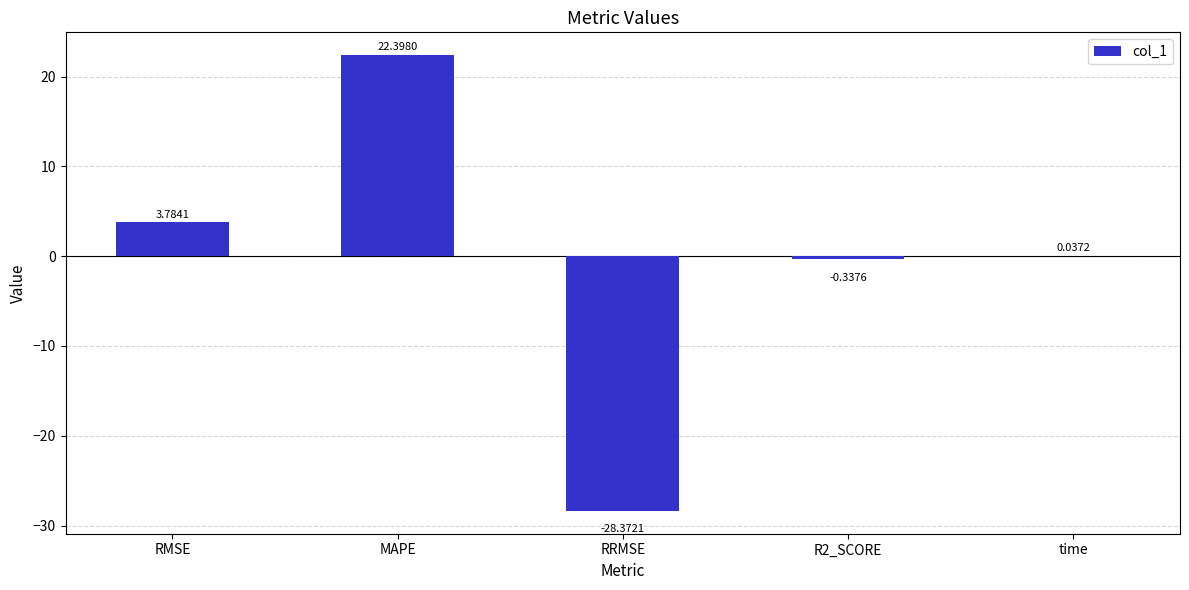

Which has a higher value, R2_SCORE or RMSE?

RMSE